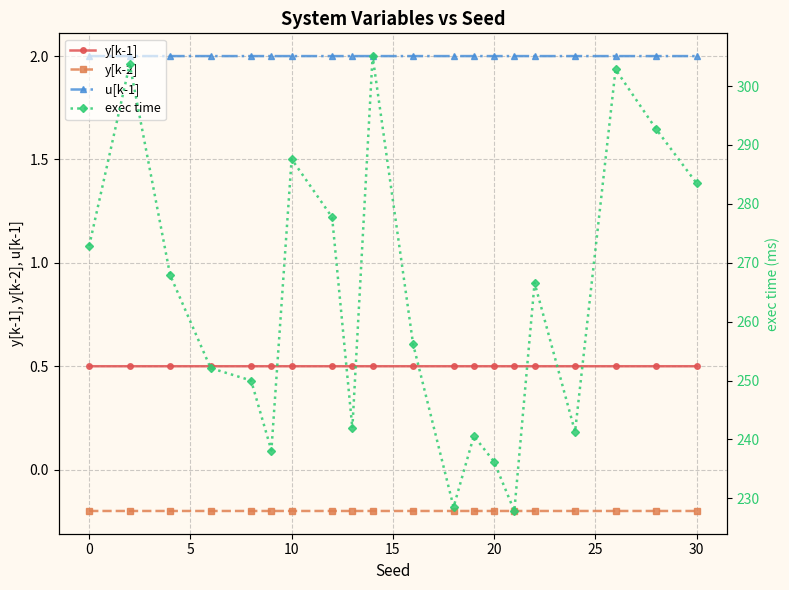

How many data points in exec time are above 266?

10